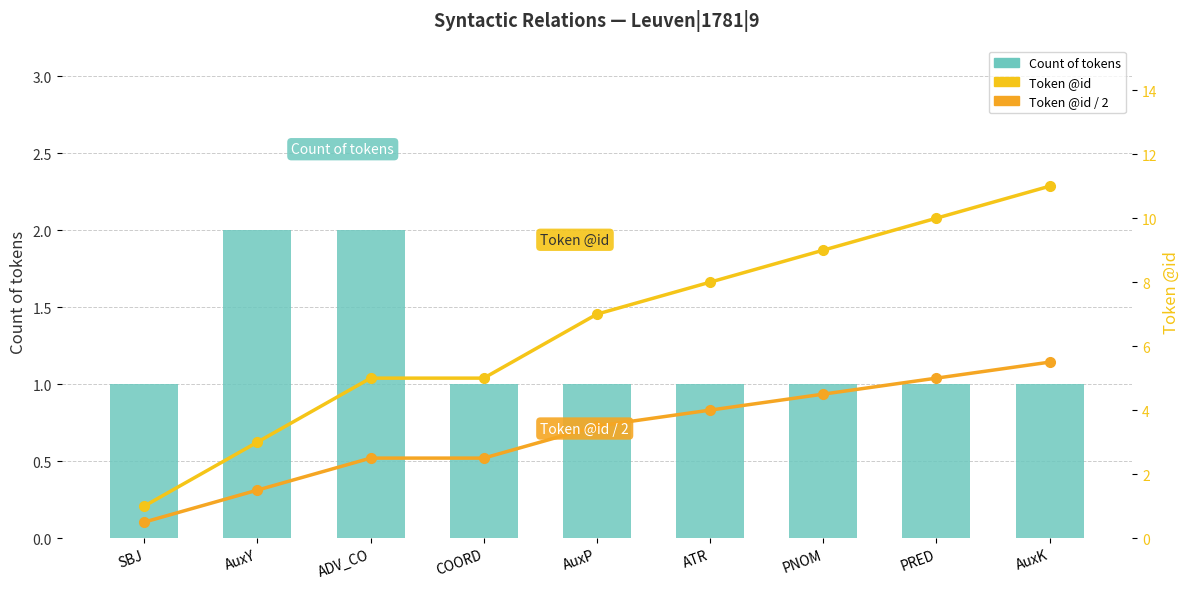

Reading left to right, what are all the values shown in this chart?

Count of tokens: 1.0	2.0	2.0	1.0	1.0	1.0	1.0	1.0	1.0
Token @id: 1.0	3.0	5.0	5.0	7.0	8.0	9.0	10.0	11.0
Token @id / 2: 0.5	1.5	2.5	2.5	3.5	4.0	4.5	5.0	5.5